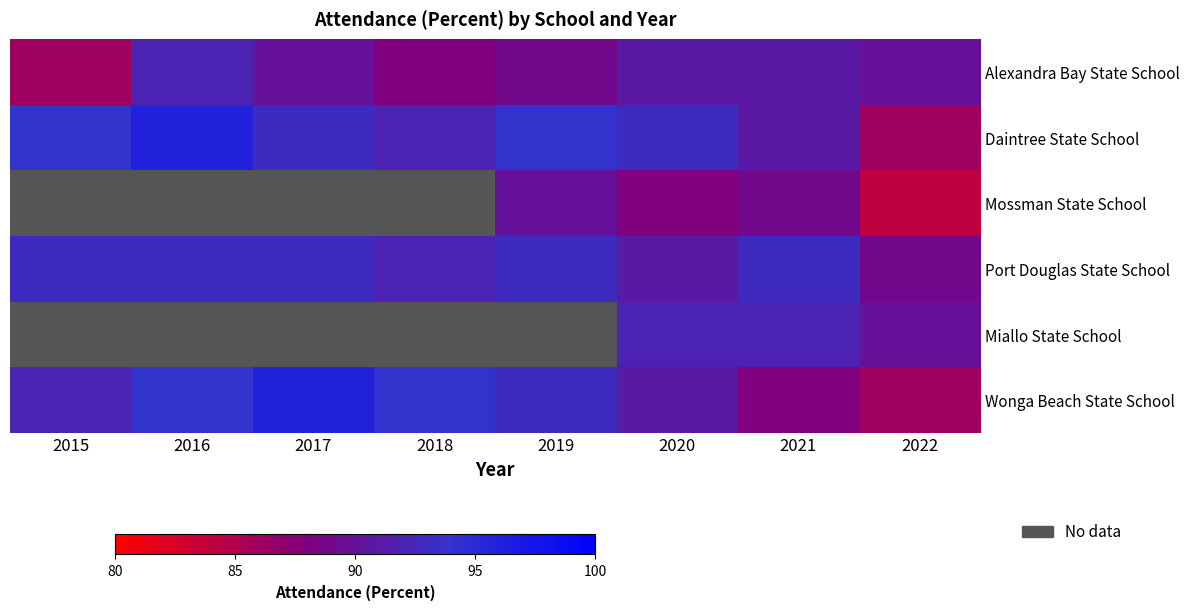

What is the maximum value shown in the chart?

96.0